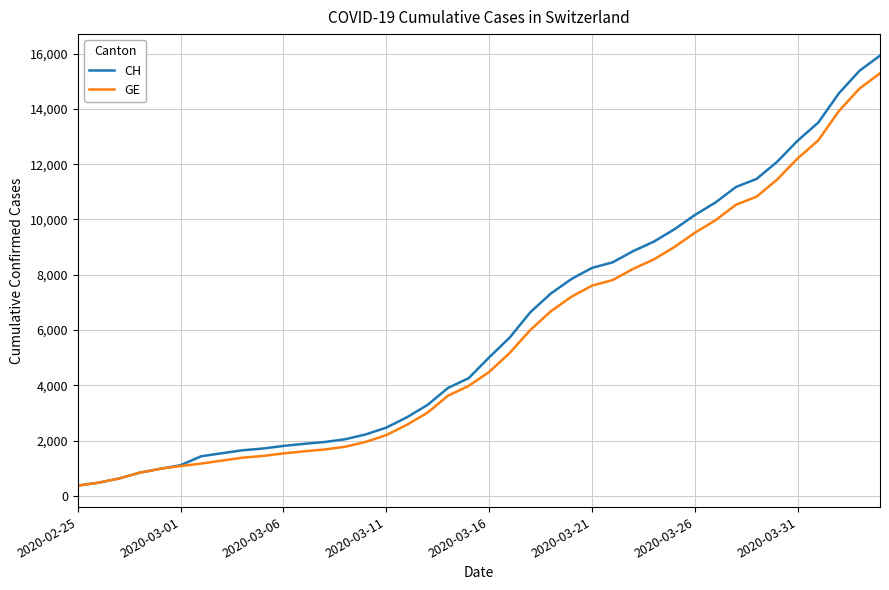

What is the minimum value shown in the chart?

375